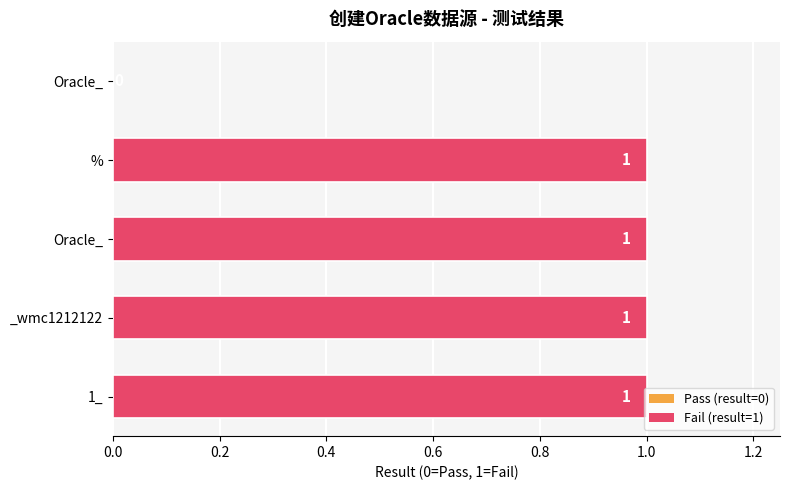

How many values are above zero?

4